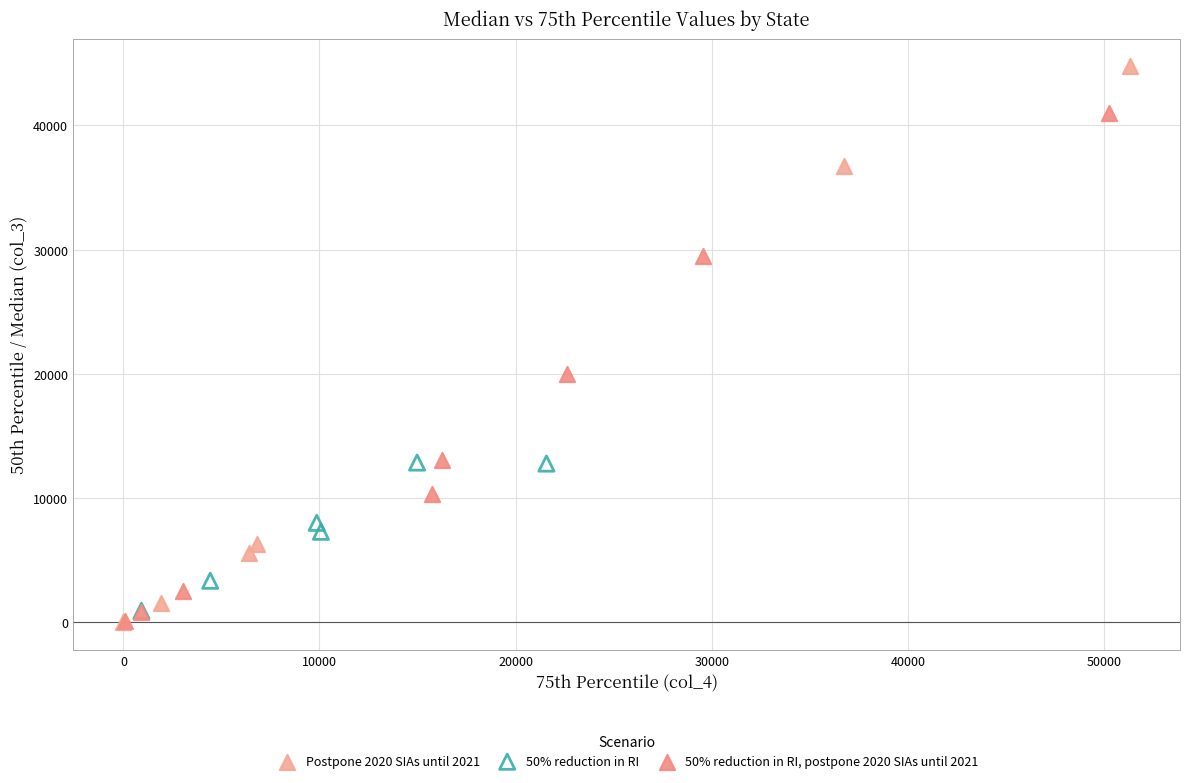

Which series reaches the maximum Y coordinate?

Postpone 2020 SIAs until 2021